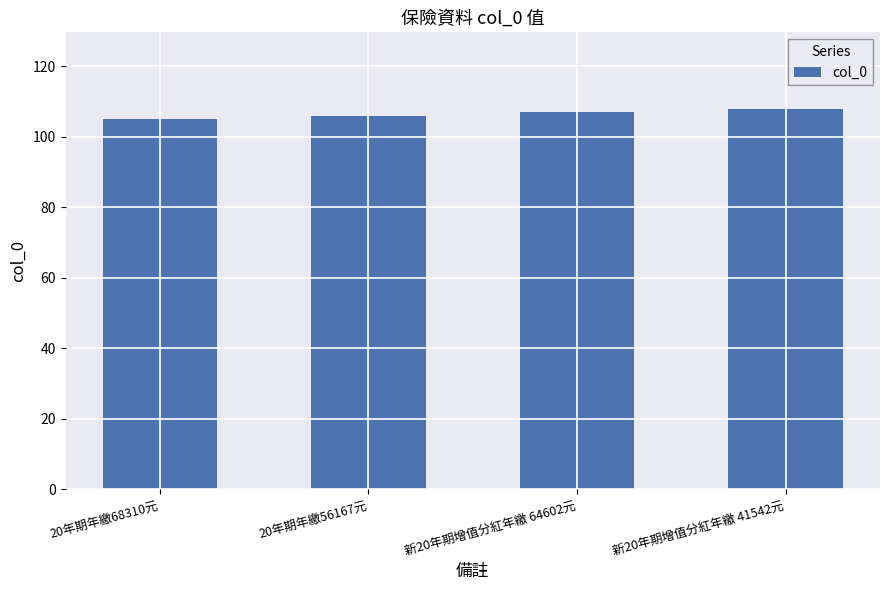

Approximately how many times larger is the value at 新20年期增值分紅年繳 41542元 compared to 新20年期增值分紅年繳 64602元?

1.0